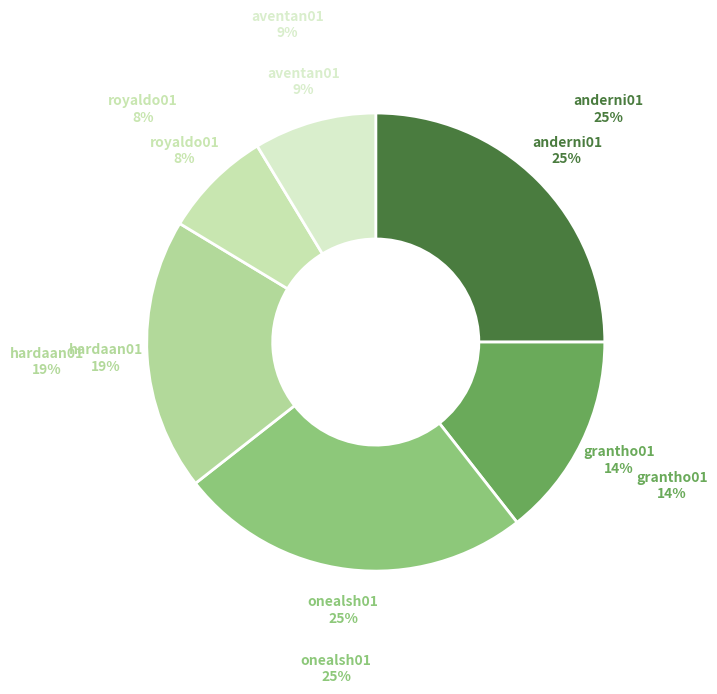

To the nearest percent, what is the combined percentage of aventan01 and royaldo01?

16%